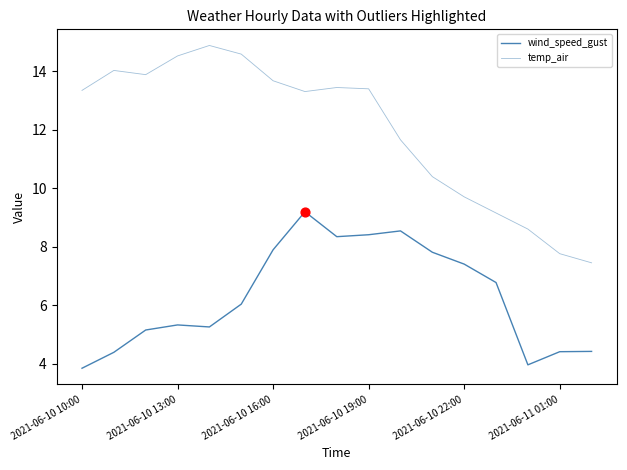

How many lines are shown in the chart?

2